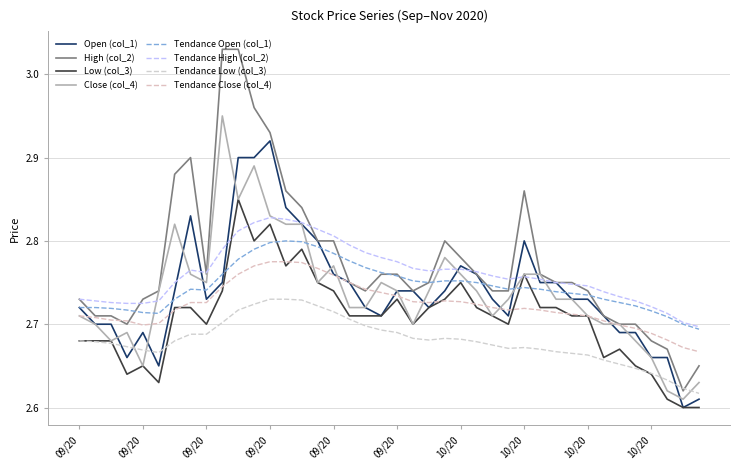

True or false: Low (col_3) and Open (col_1) cross at least once.

False